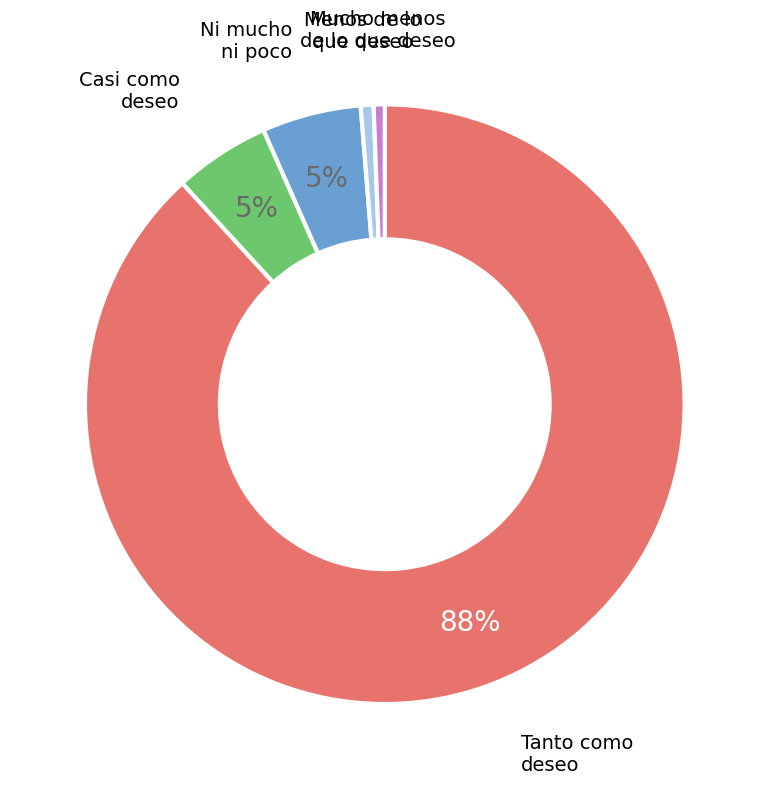

Which slice is the largest?

Tanto como deseo